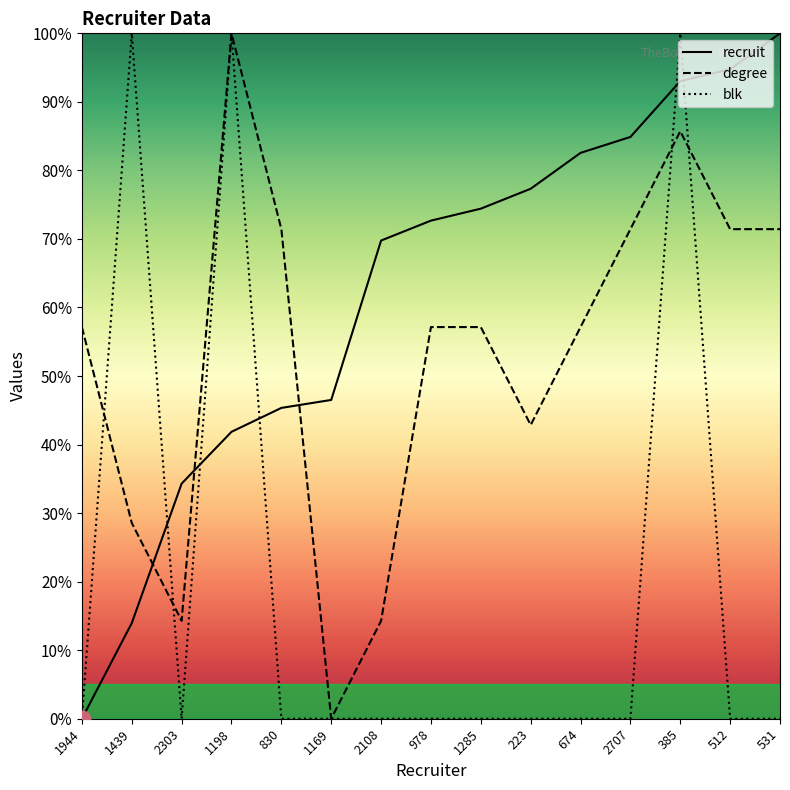

The value of degree at 1285 is 57.1. True or false?

True